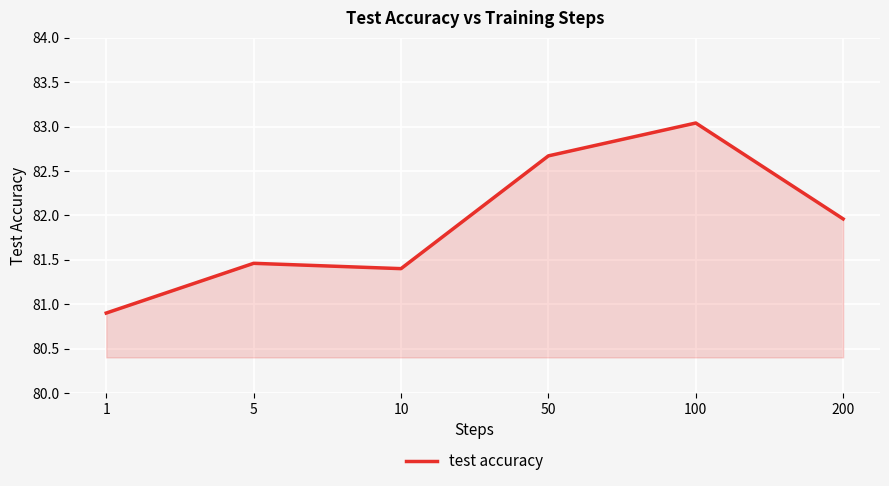

What is the difference between the second highest and second lowest values?

1.3